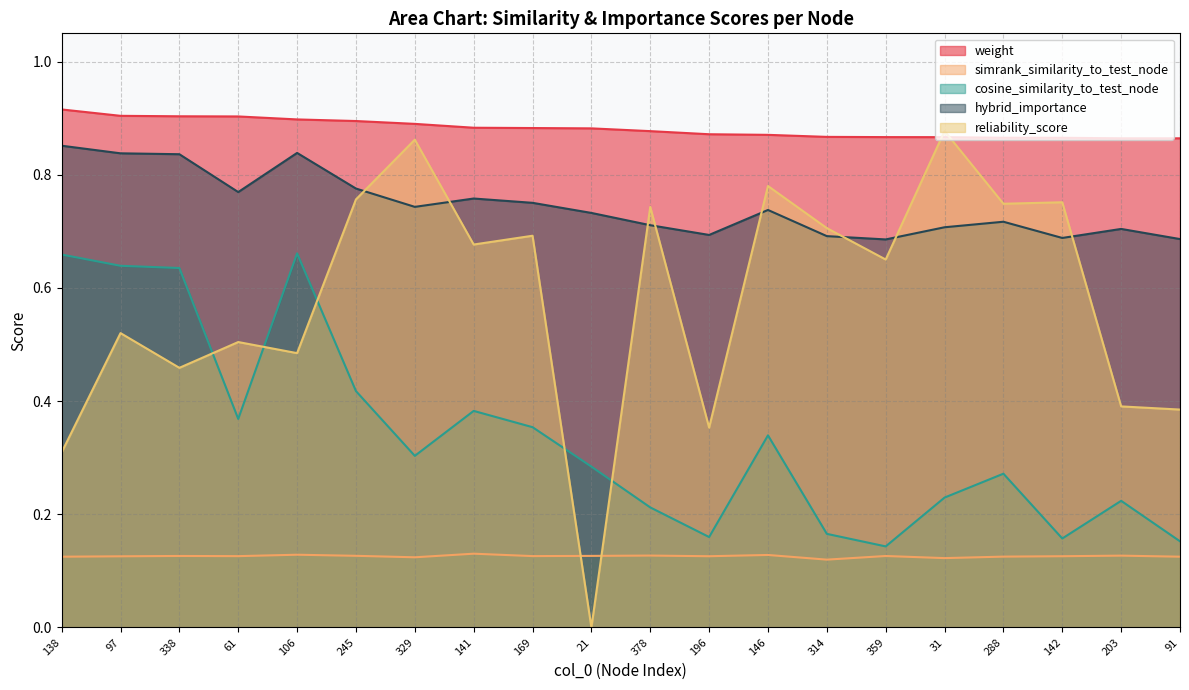

Which category has the highest value in the weight series?

138